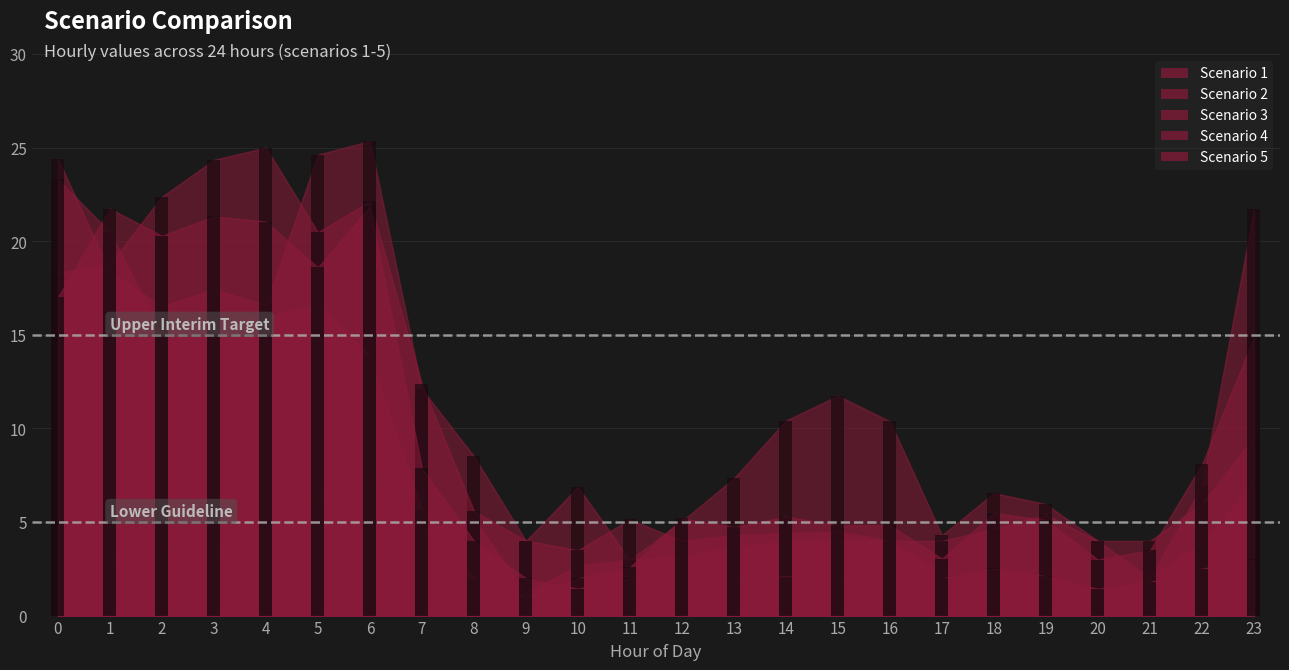

How many data points does each series have?

24